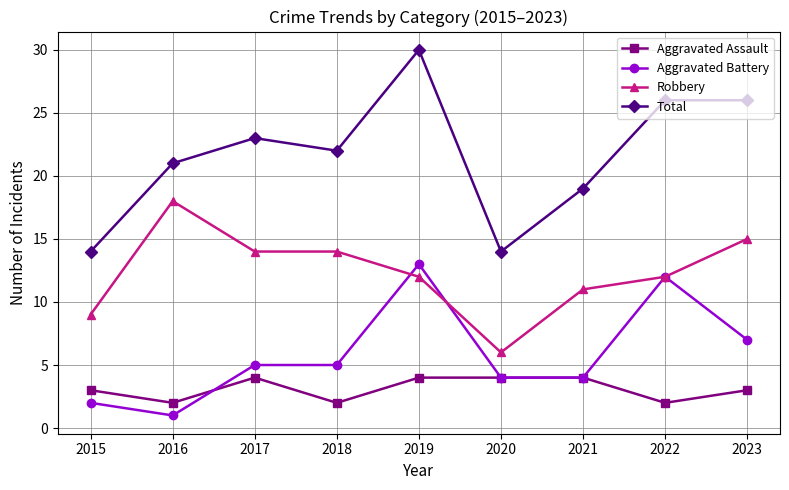

At which category does Aggravated Battery reach its first local valley?

2016